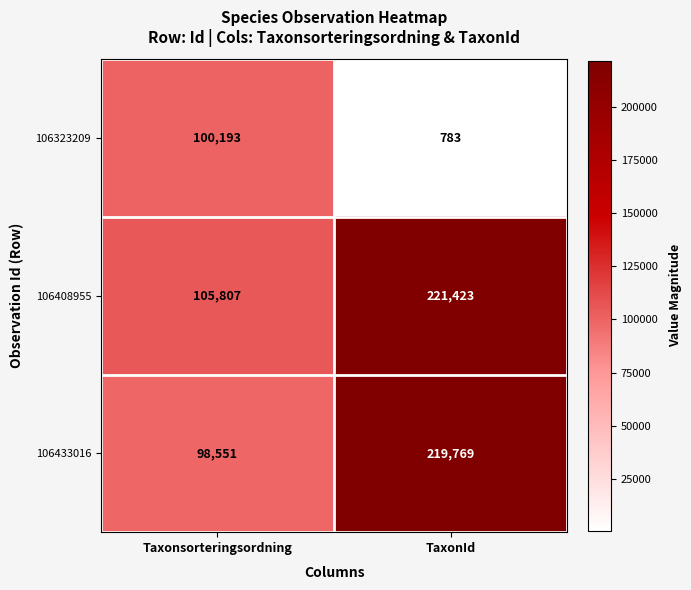

Reading right to left, list all the values displayed in this chart.

106323209: TaxonId=783	Taxonsorteringsordning=100193
106408955: TaxonId=221423	Taxonsorteringsordning=105807
106433016: TaxonId=219769	Taxonsorteringsordning=98551